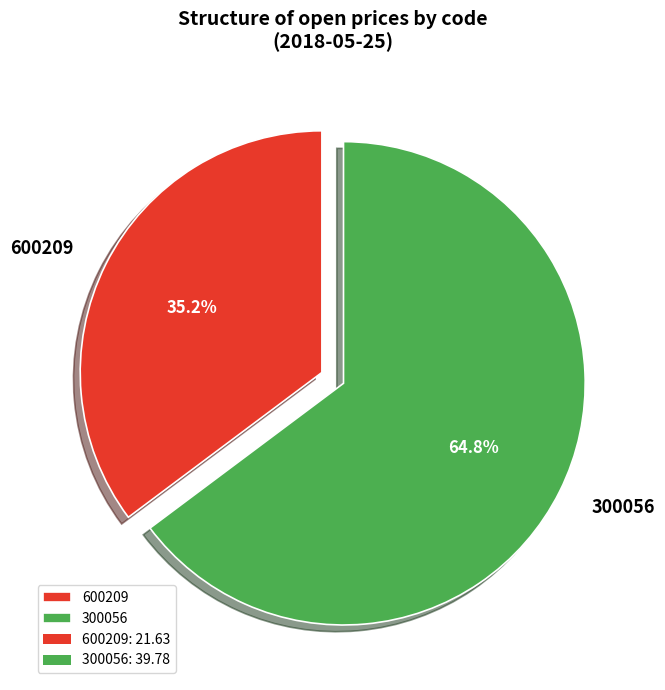

What percentage is the 600209 slice, to the nearest percent?

35%